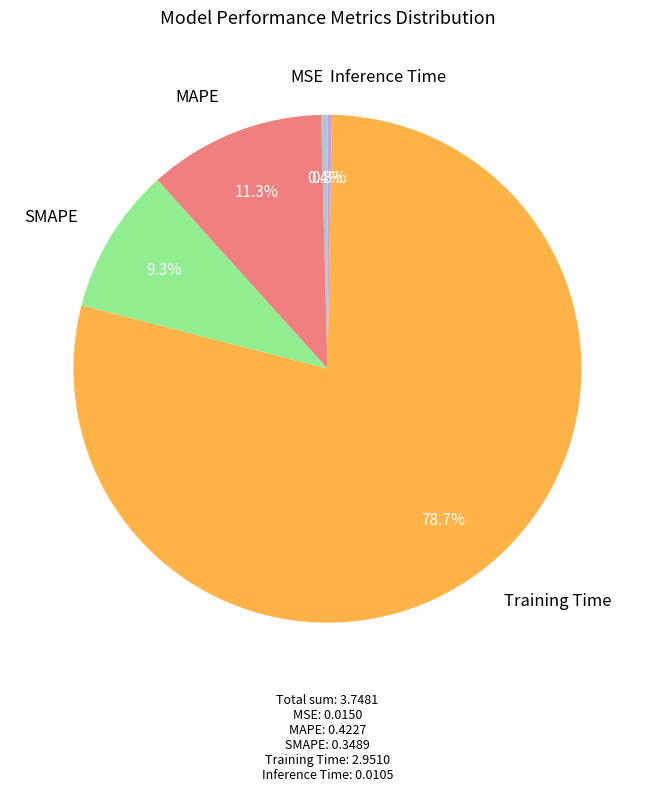

Do MAPE and Training Time together represent more than half of the pie?

Yes